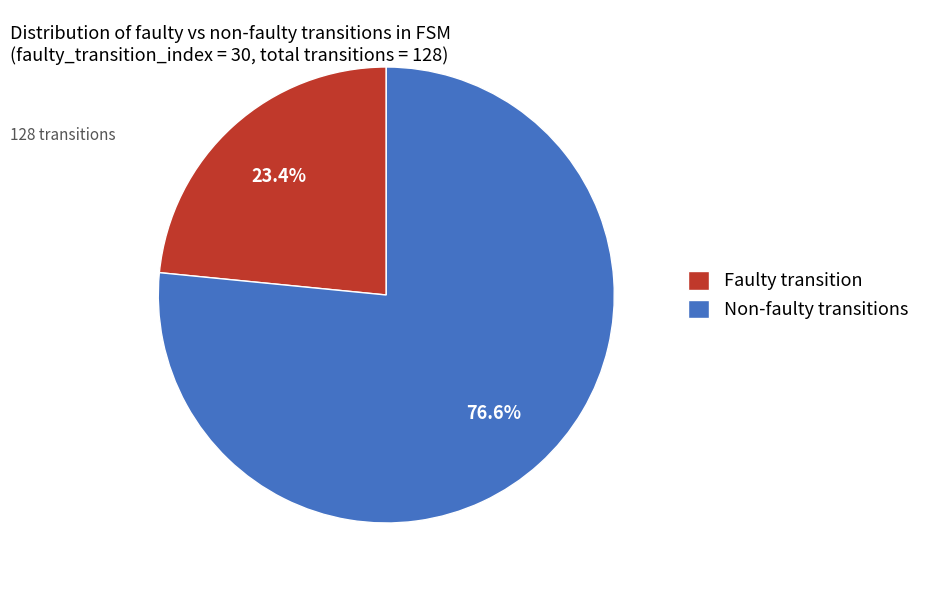

Is there a majority slice in this chart?

Yes